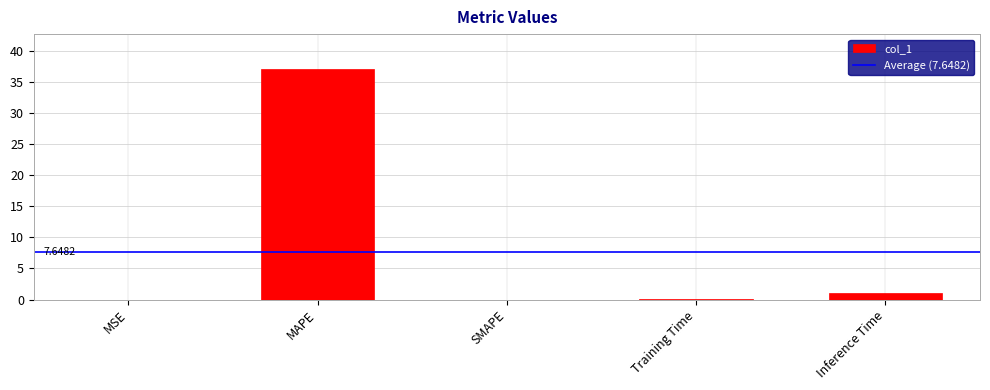

What is the sum of all values?

38.2